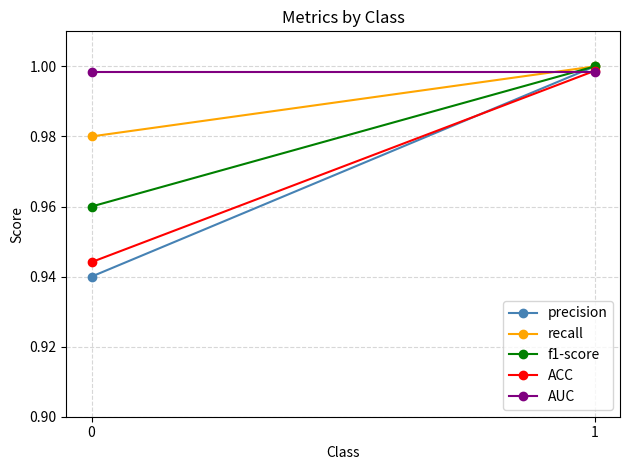

Rank the categories by f1-score value from highest to lowest.

1, 0